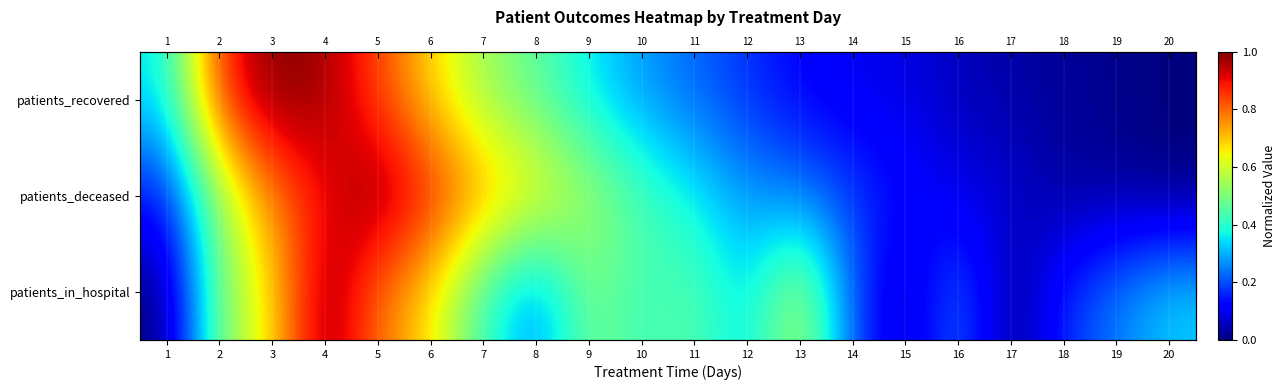

What is the approximate value of patients_recovered at 4?

1.0